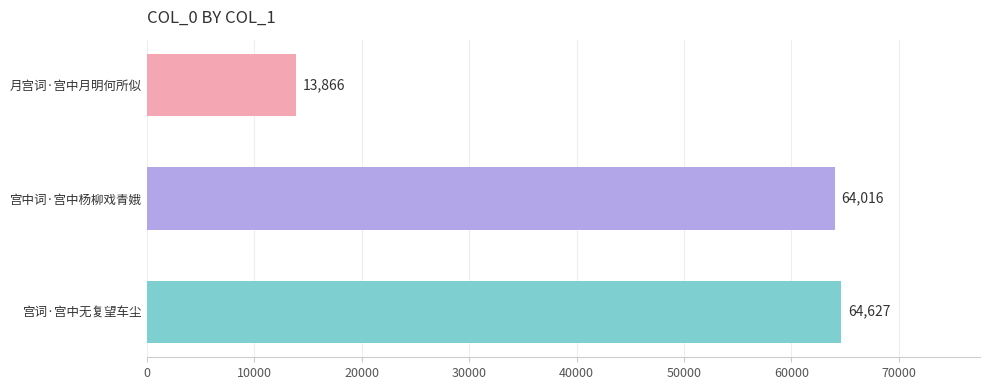

Where is the data nearest to the value 39246?

宫中词·宫中杨柳戏青娥